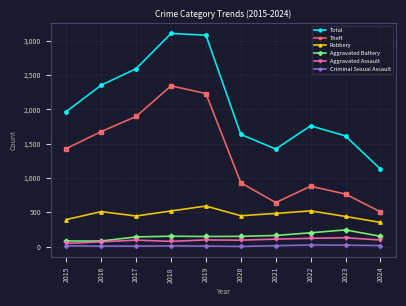

Where is Theft nearest to the value 1424?

2015